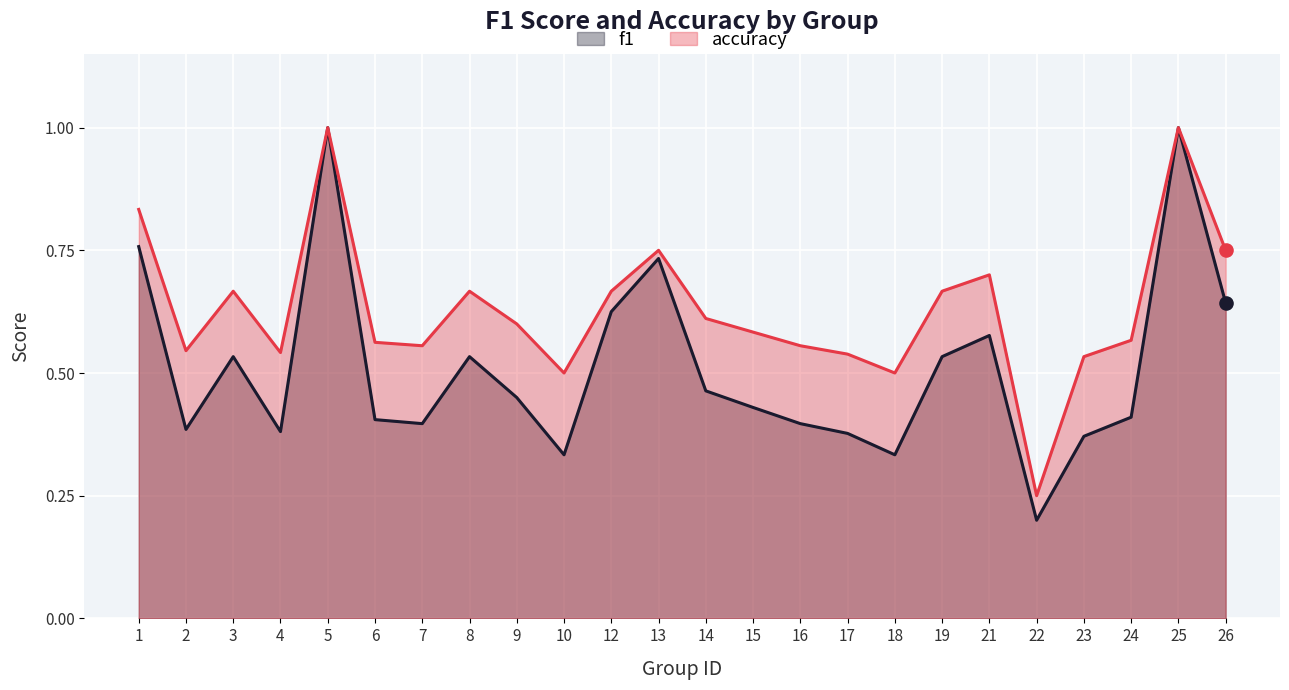

At which category is the sum across all series the highest?

5